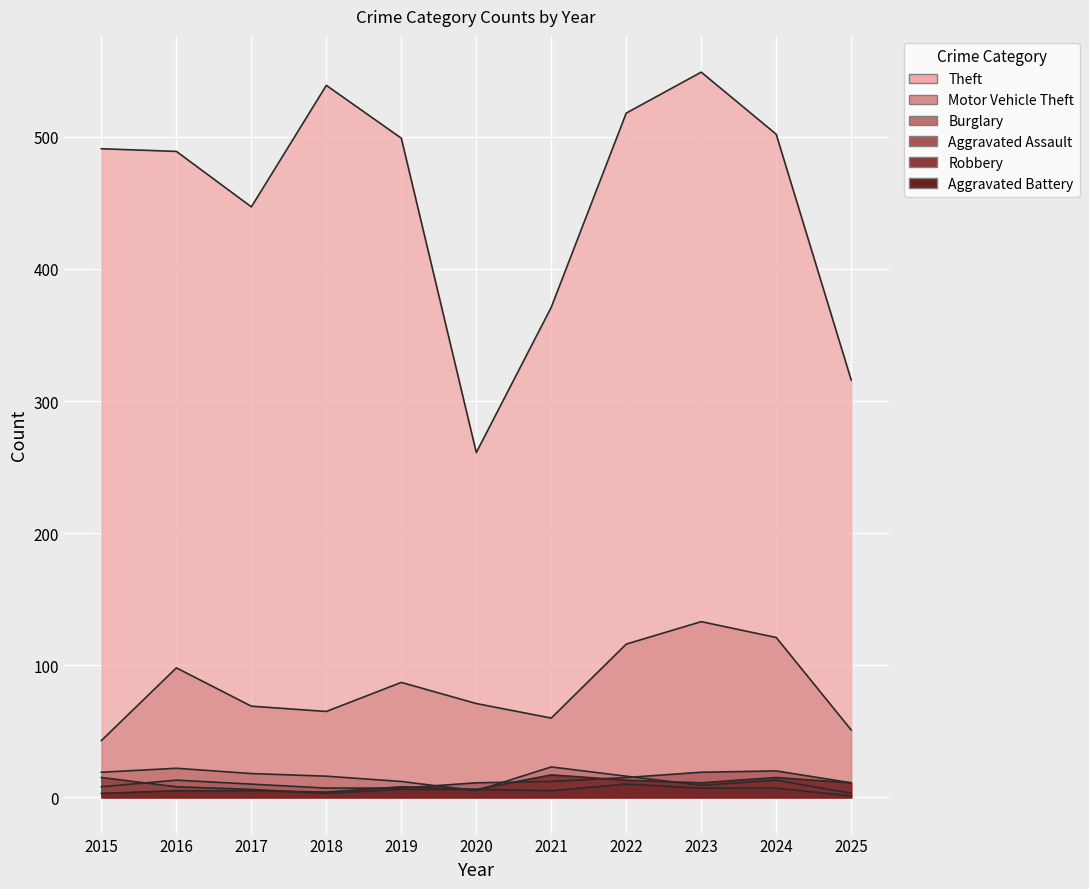

Is the value of Aggravated Battery at 2025 greater than the value of Aggravated Assault at 2023?

No